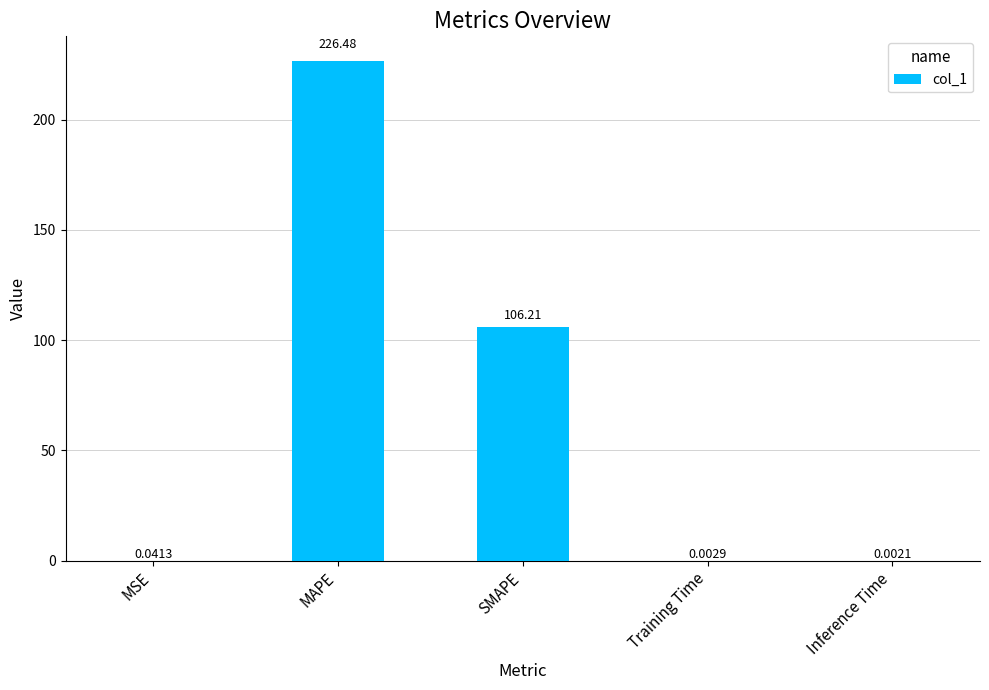

Which category has the highest value across all series?

MAPE